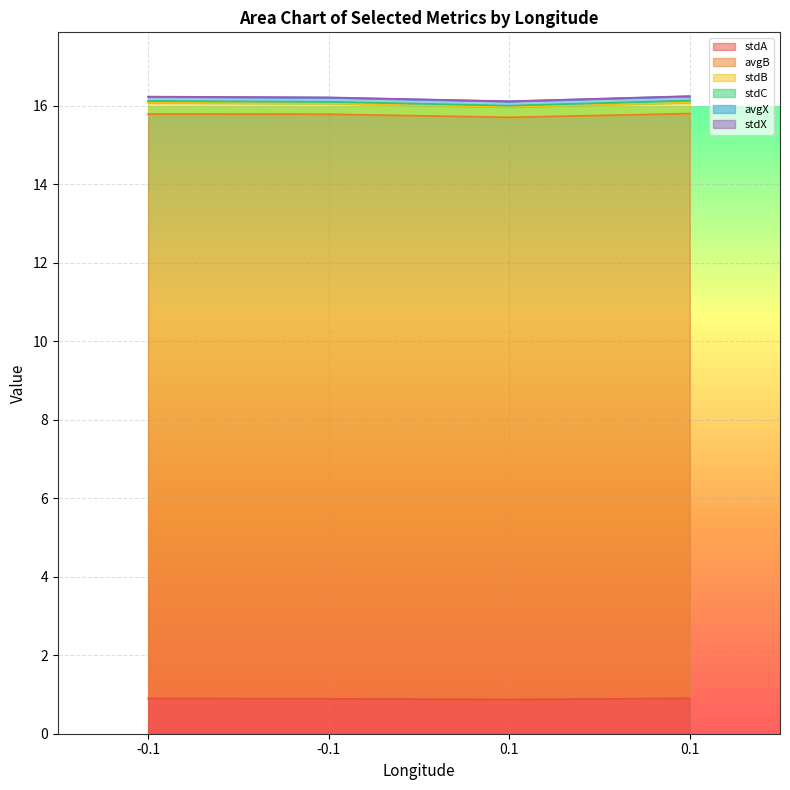

How many lines are shown in the chart?

6